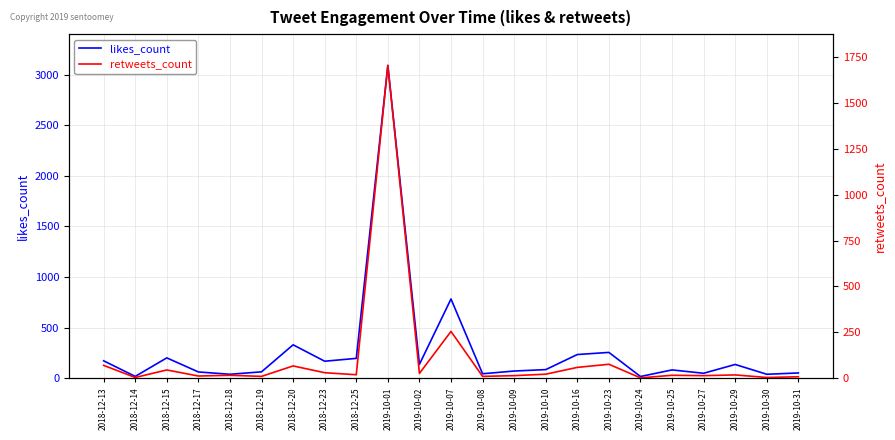

How many data points in retweets_count are above 18?

11